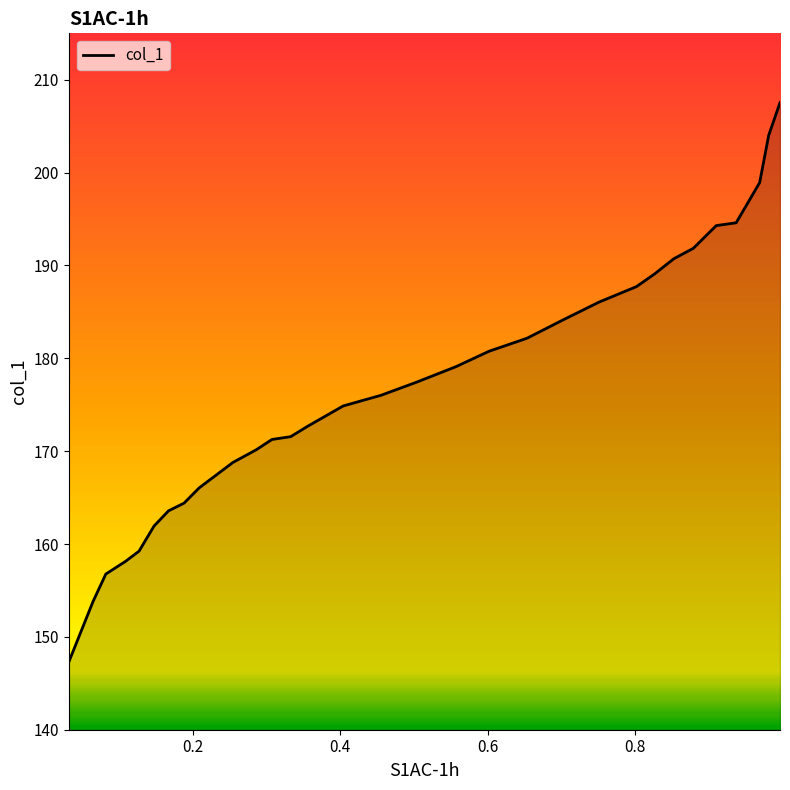

What is the difference between the maximum and minimum values?

60.2